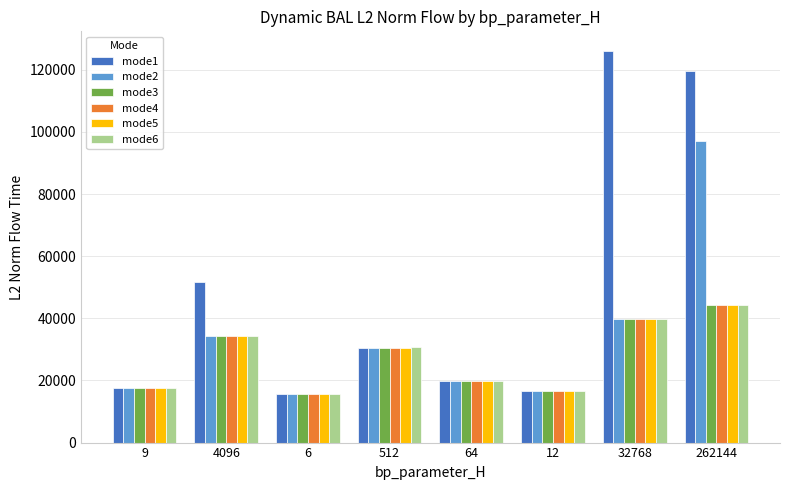

How many bars are there in total?

48